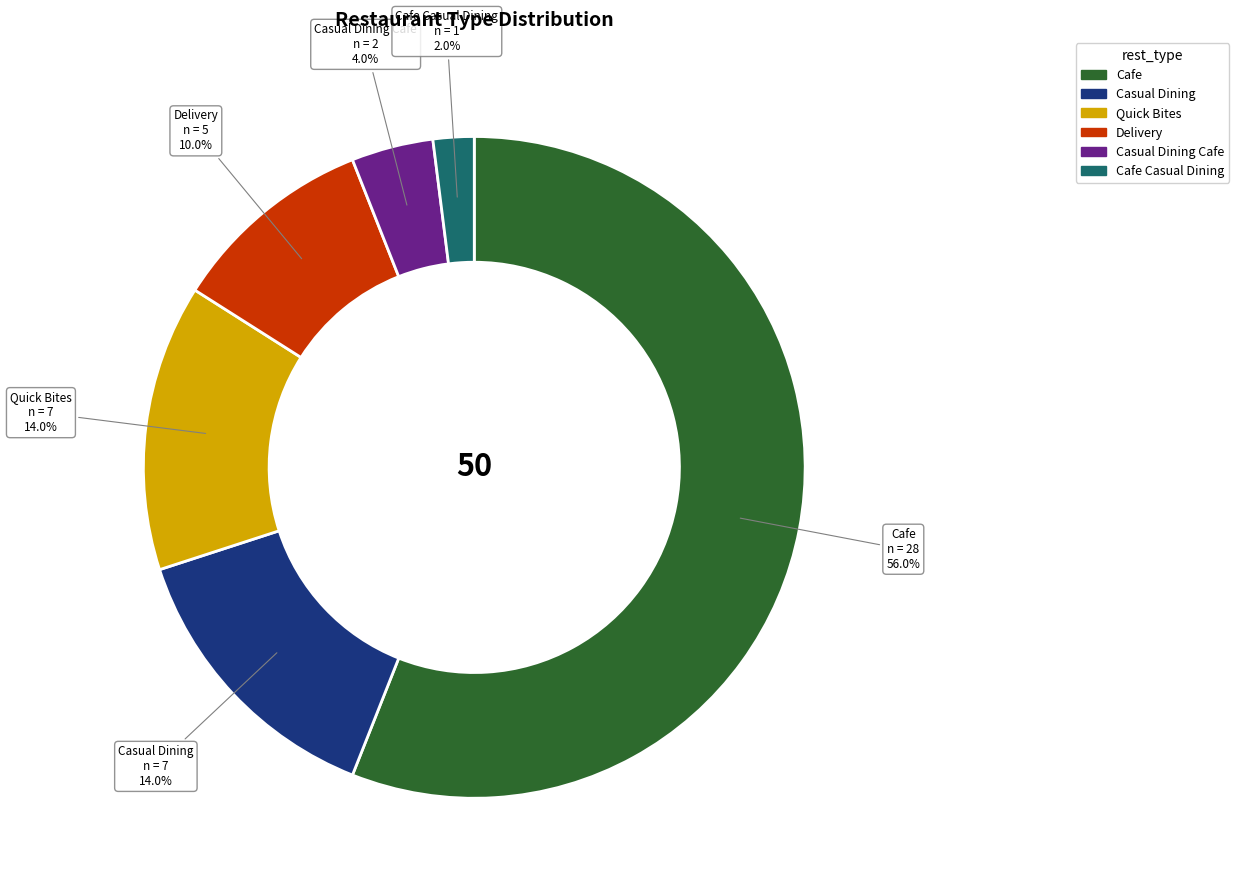

How many slices are in this pie chart?

6